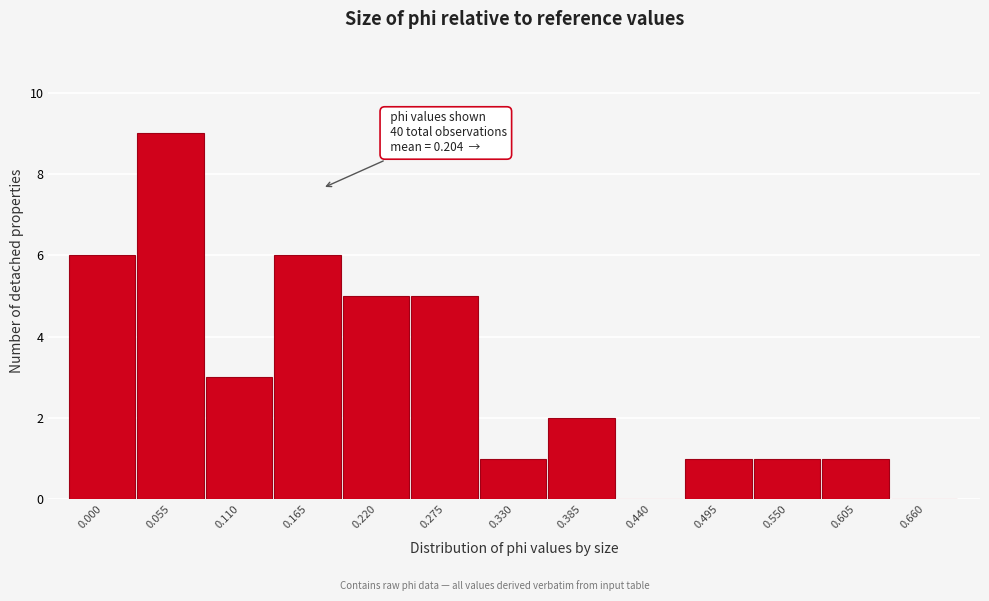

Reading left to right, what are all the values shown in this chart?

0.000=6	0.055=9	0.110=3	0.165=6	0.220=5	0.275=5	0.330=1	0.385=2	0.440=0	0.495=1	0.550=1	0.605=1	0.660=0